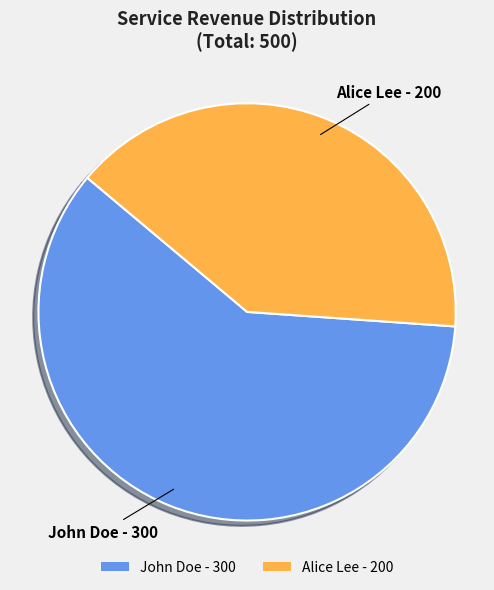

What is the largest slice in the pie chart?

John Doe